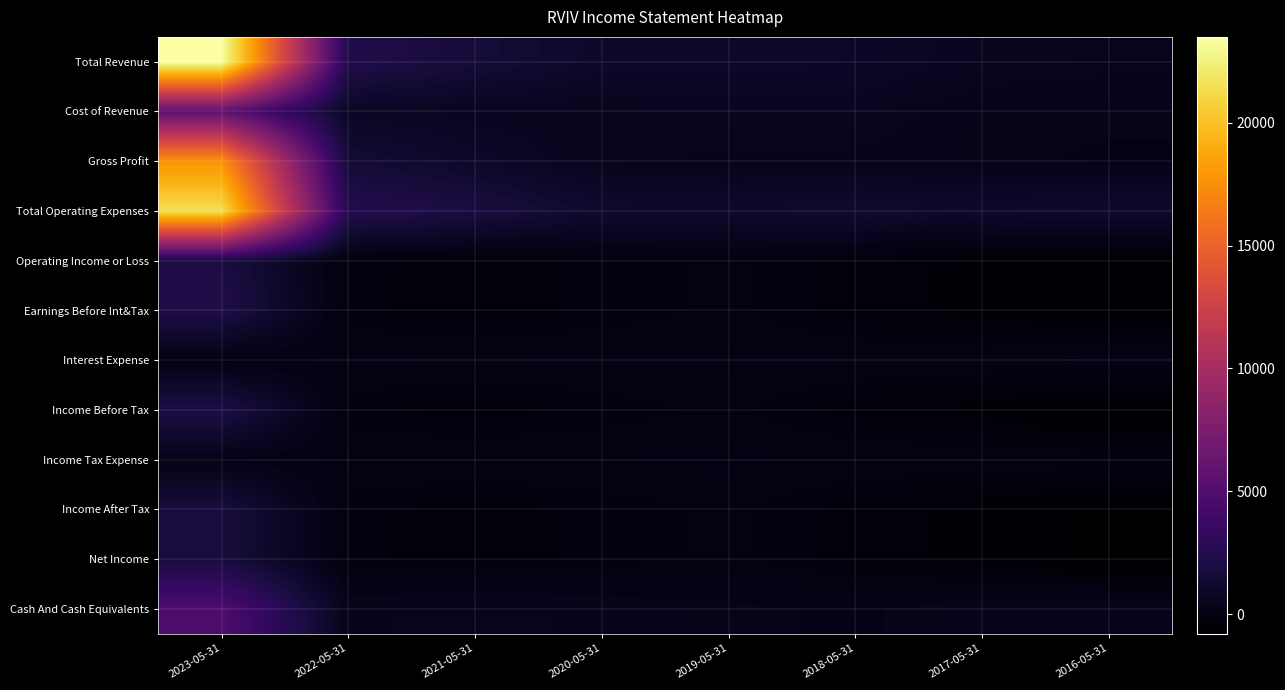

Which has a higher value, 2023-05-31 or 2019-05-31?

2023-05-31